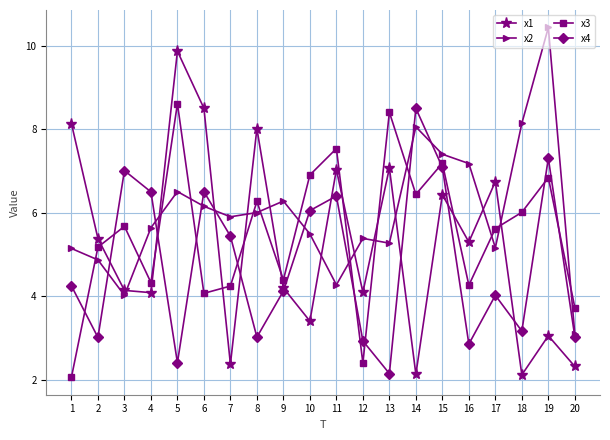

At 6, list the series in order from largest to smallest.

x1, x4, x2, x3